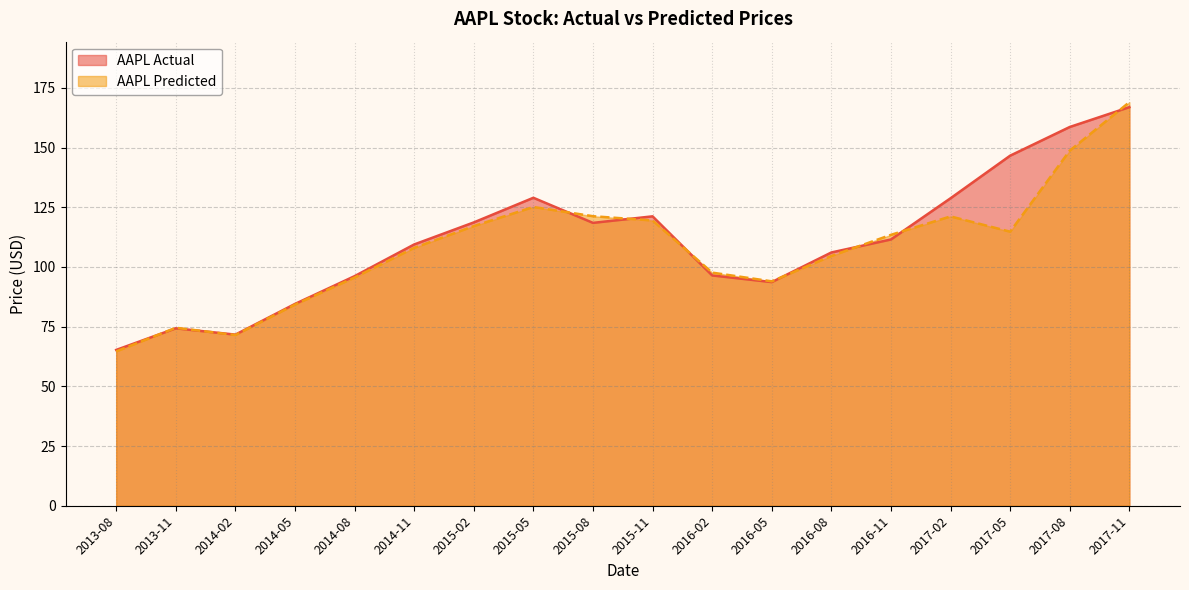

How many data points in AAPL Actual are less than 111?

9